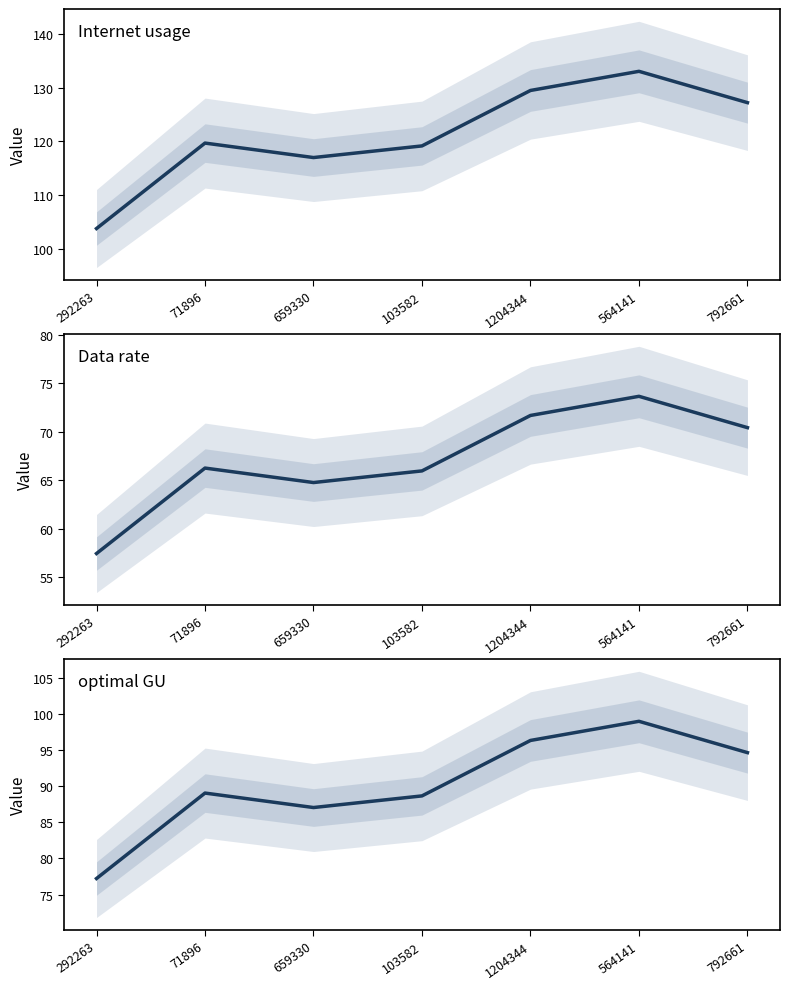

Does the chart display data point markers on the line(s)?

No